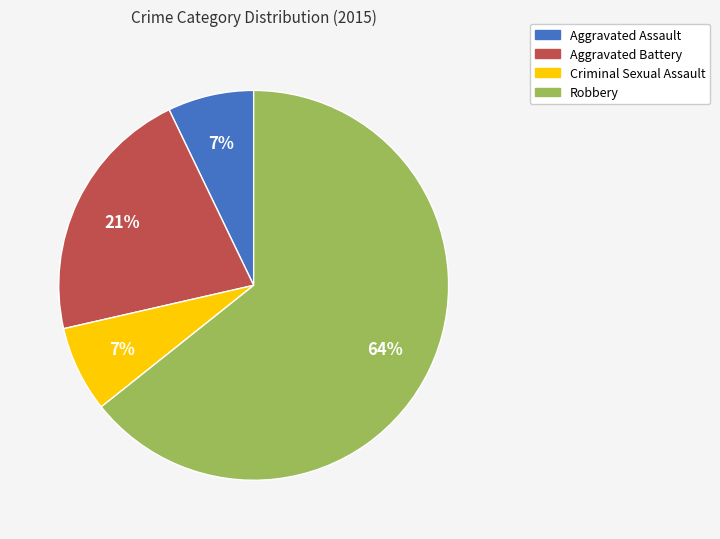

Is it true that Robbery is 64% of the pie?

True